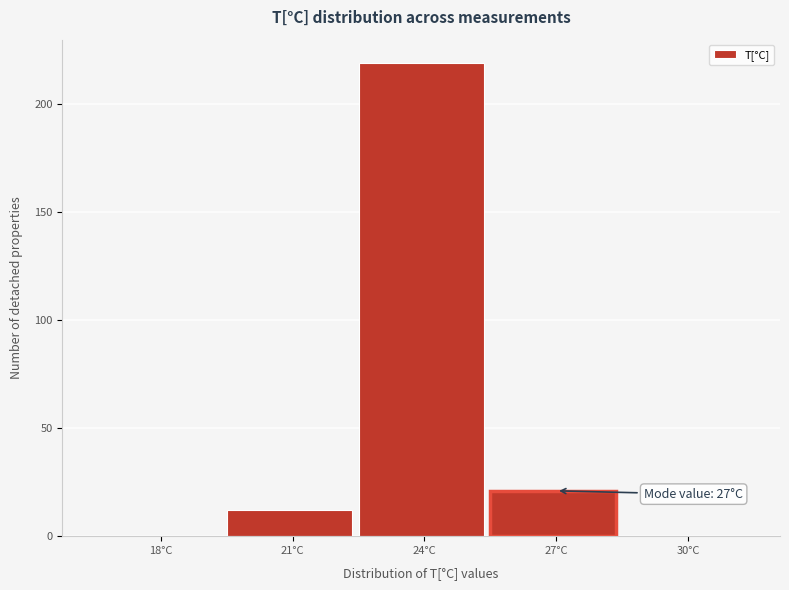

Reading left to right, transcribe all the data shown in this chart.

18°C=0	21°C=12	24°C=219	27°C=21	30°C=0